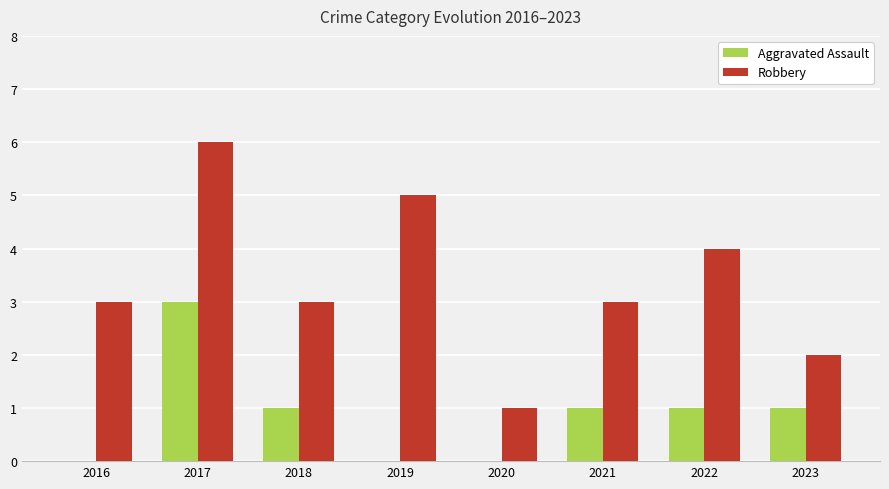

How many distinct data groups are displayed?

2